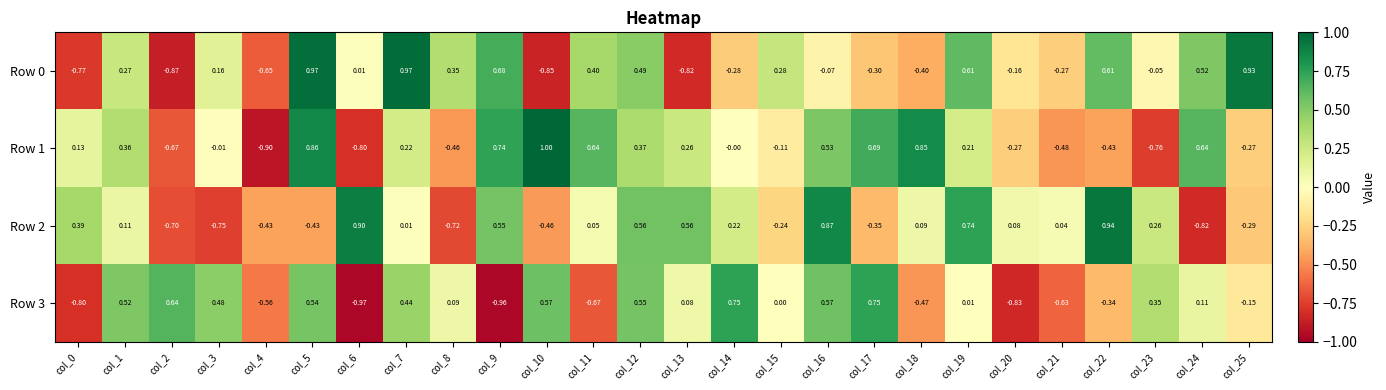

Is the value of Row 3 at col_12 greater than the value of Row 1 at col_11?

No